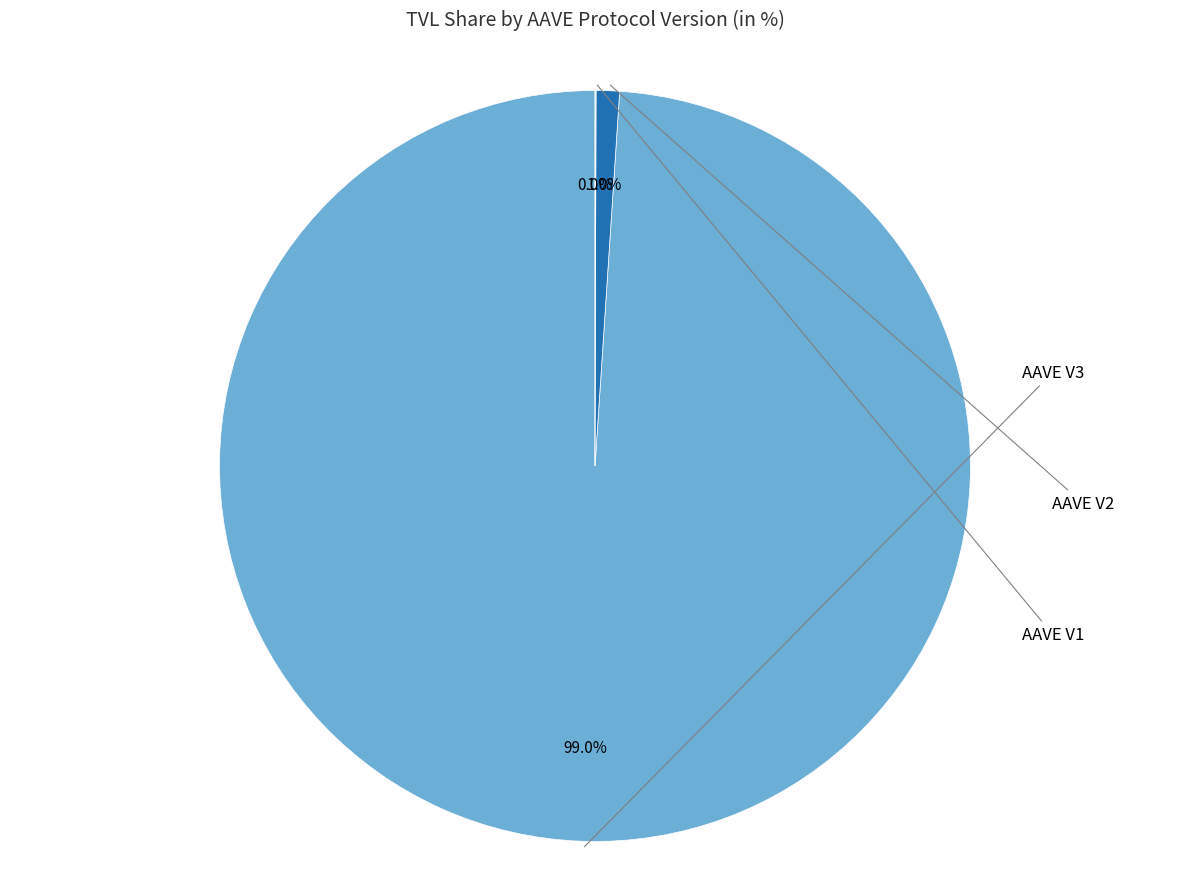

What portion of the pie excludes AAVE V2?

99.0%